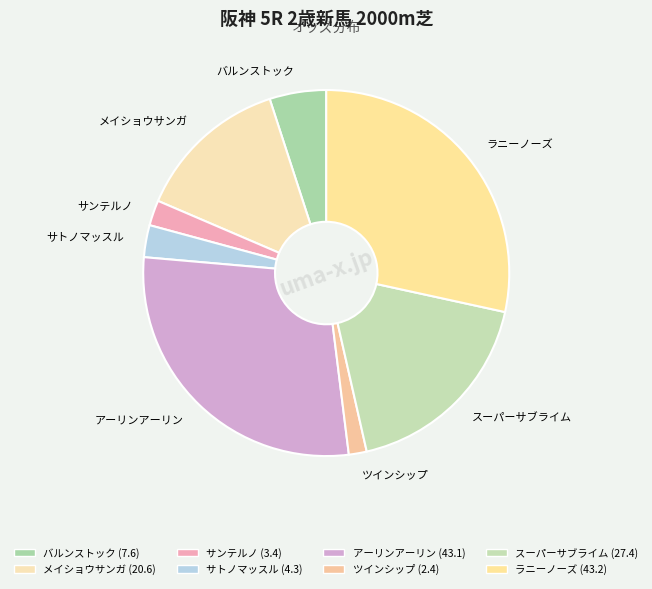

Is it true that バルンストック is 1% of the pie?

False